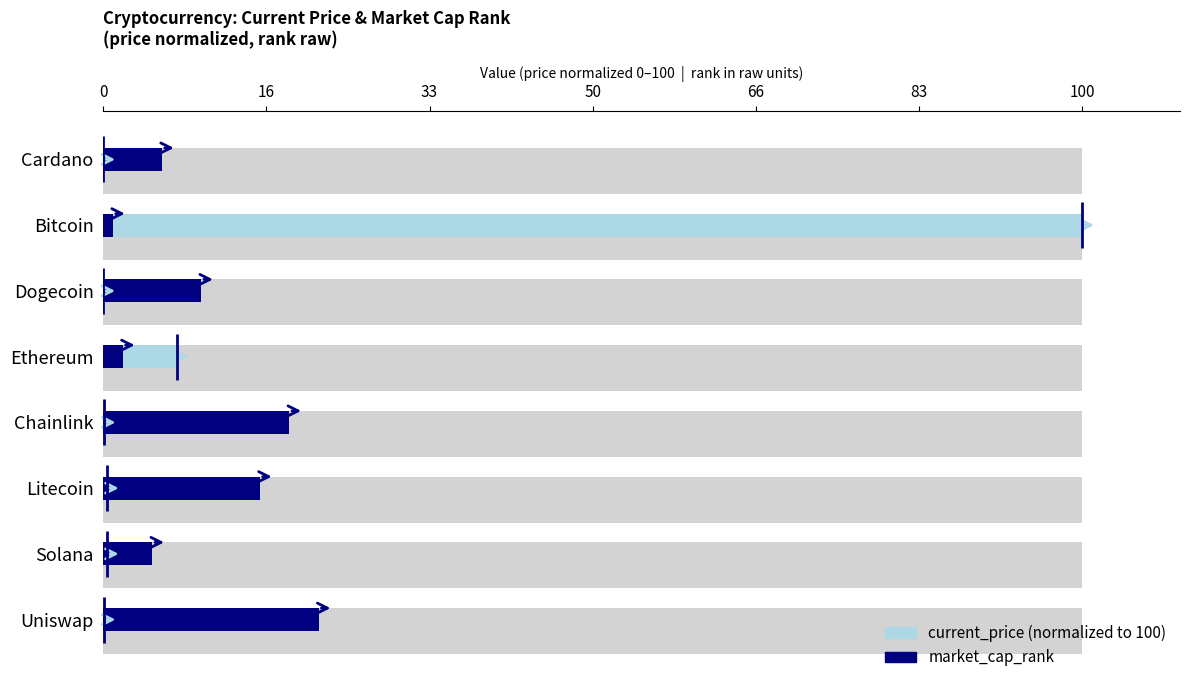

What is the spread (max minus min) of values at Dogecoin?

10.0